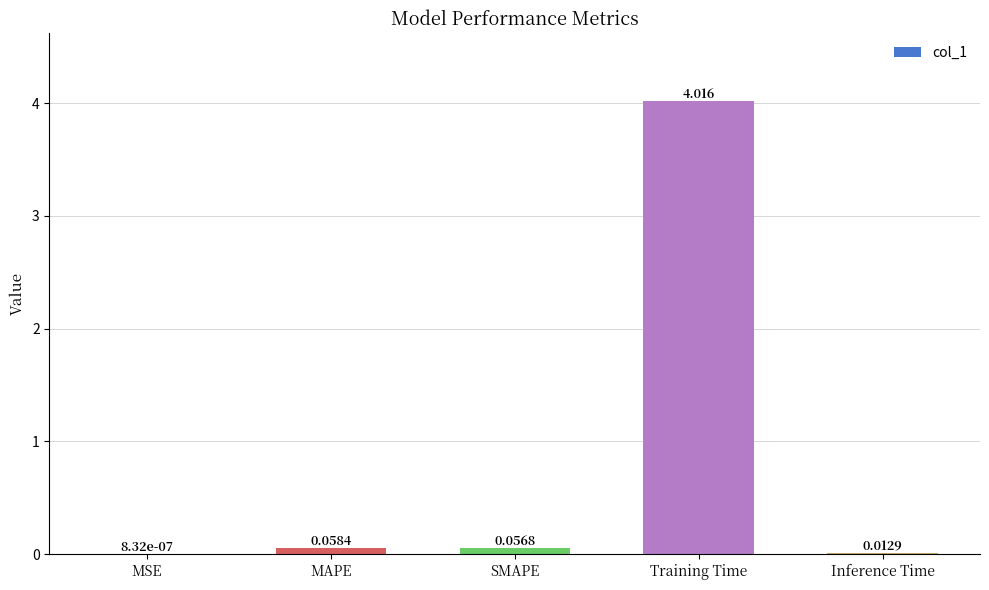

Which has a higher value, MAPE or Inference Time?

MAPE